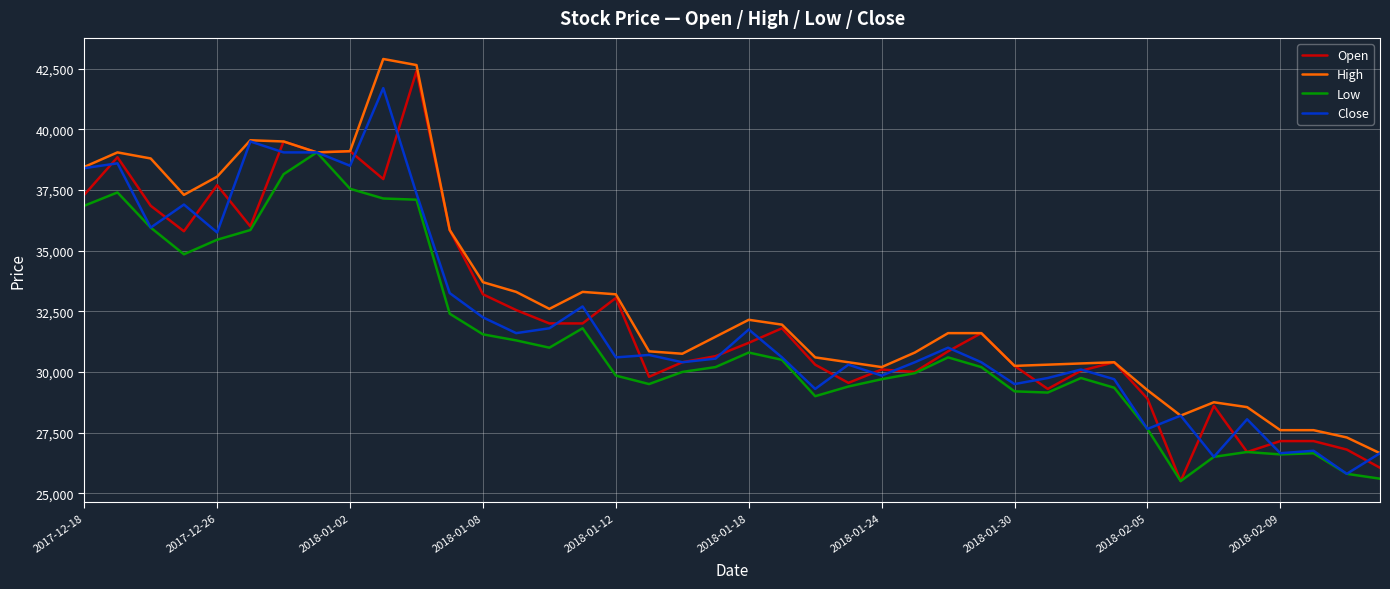

How many lines are shown in the chart?

4